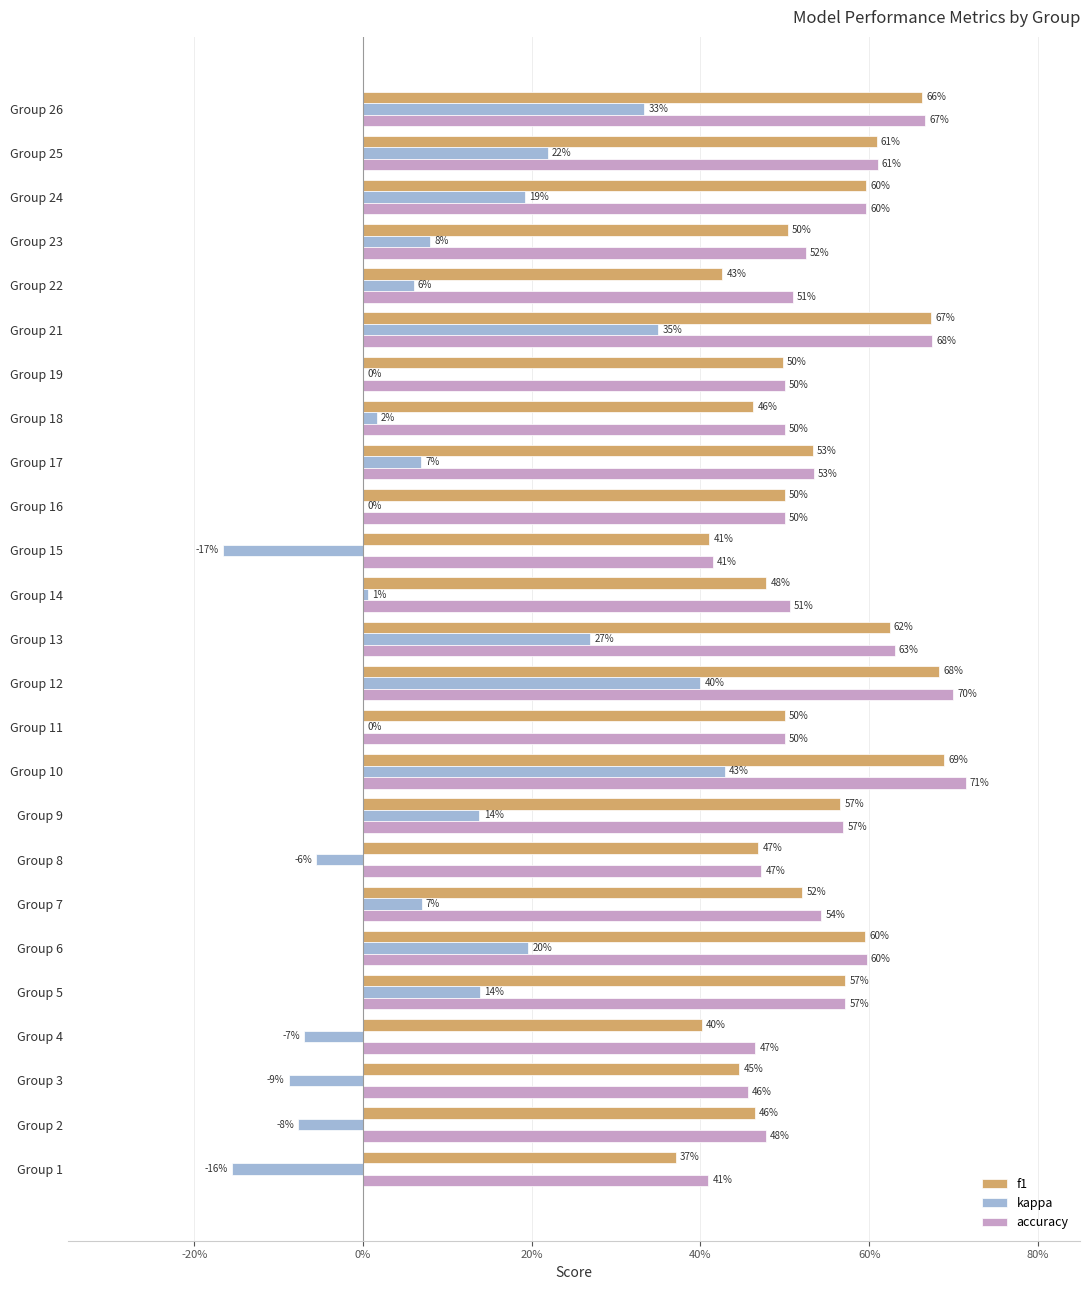

What are all the series names shown in the legend?

f1, kappa, accuracy